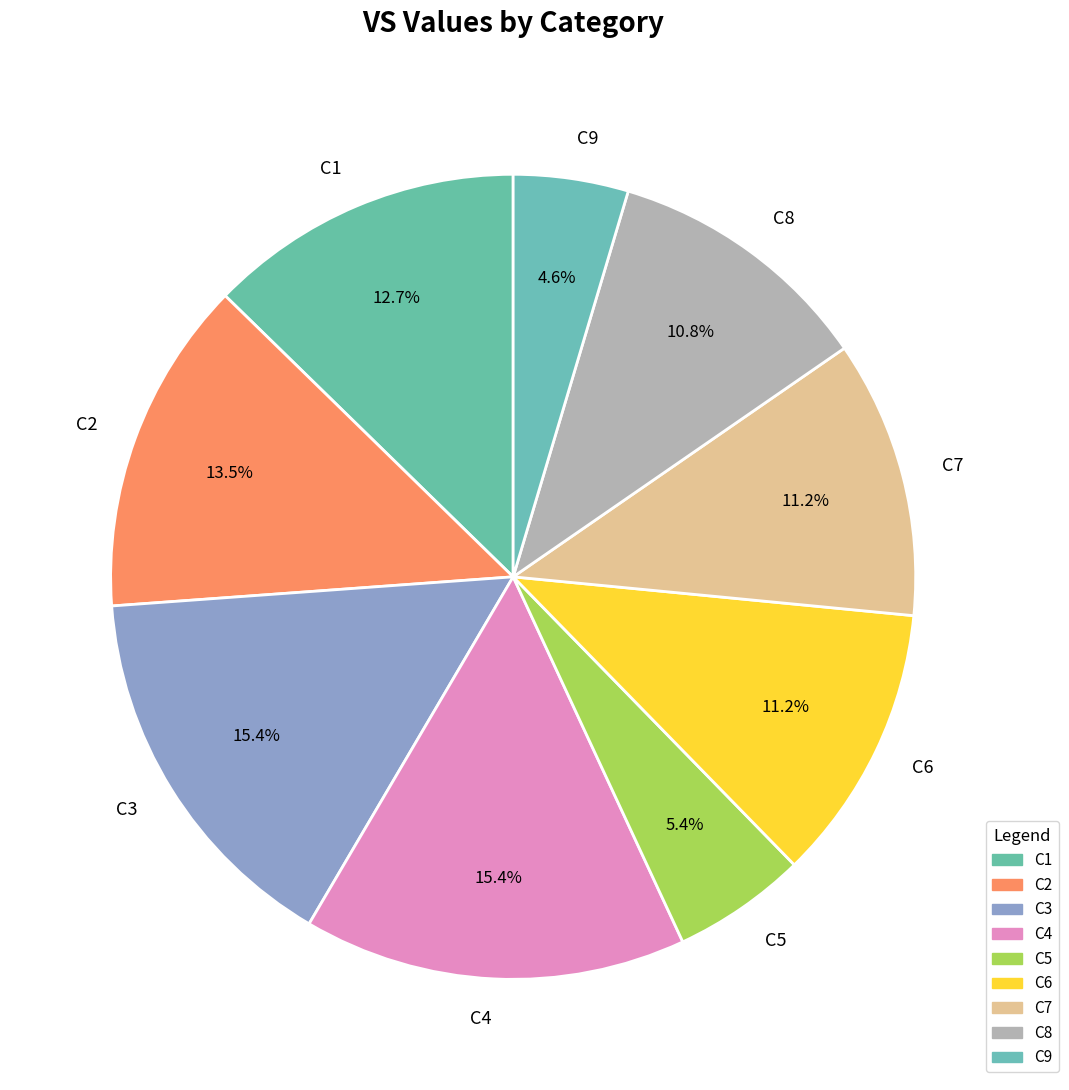

To the nearest percent, what percentage of the pie is C4?

15%